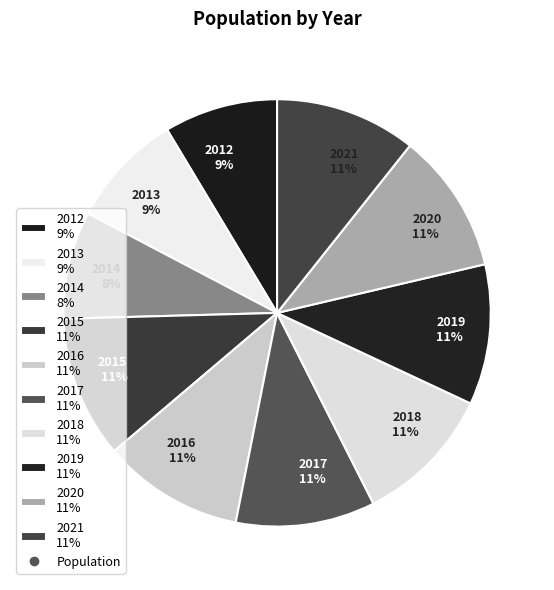

Combined, do 2012 and 2020 account for over 50%?

No